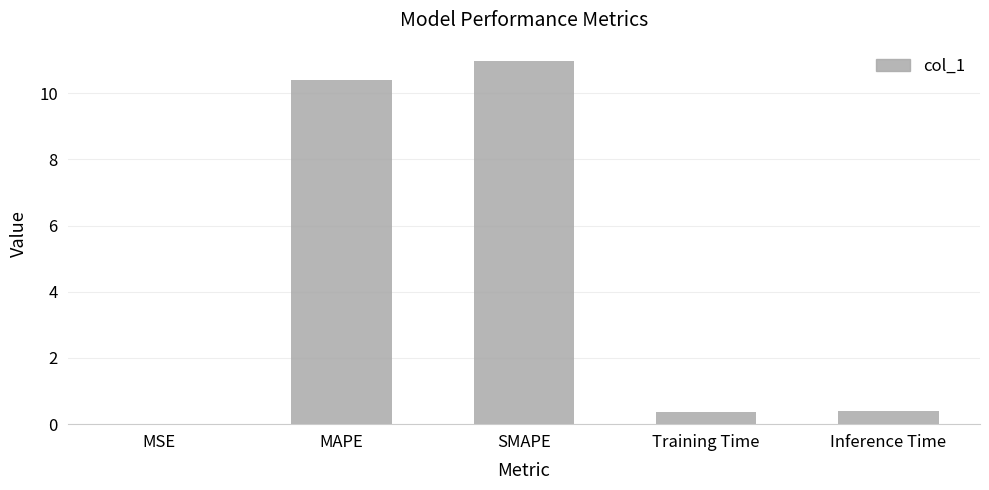

At which category does the chart reach its peak across all series?

SMAPE